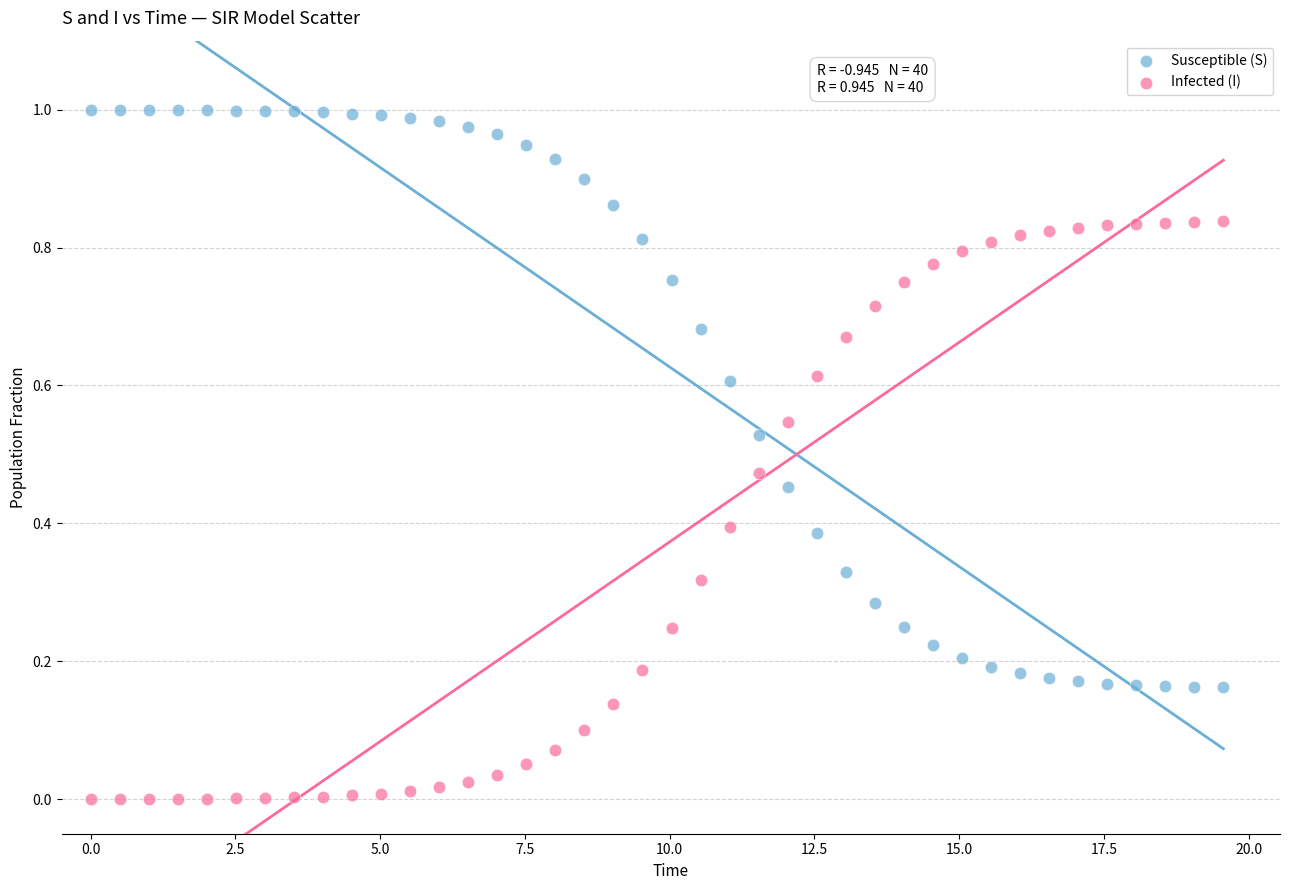

What are all the series names shown in the legend?

Susceptible (S), Infected (I)